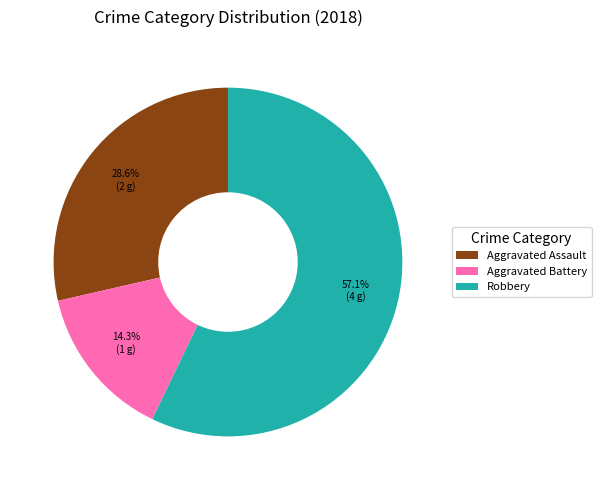

Does any single category account for the majority?

Yes